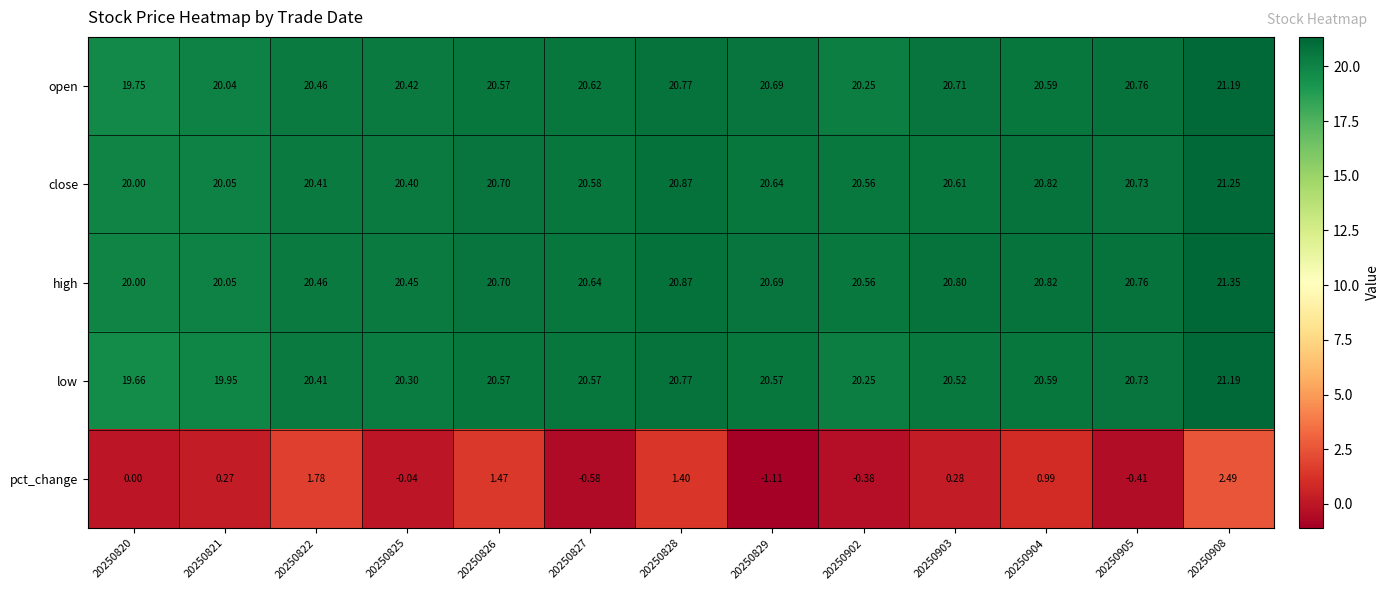

Is the value of open at 20250827 greater than the value of close at 20250903?

Yes